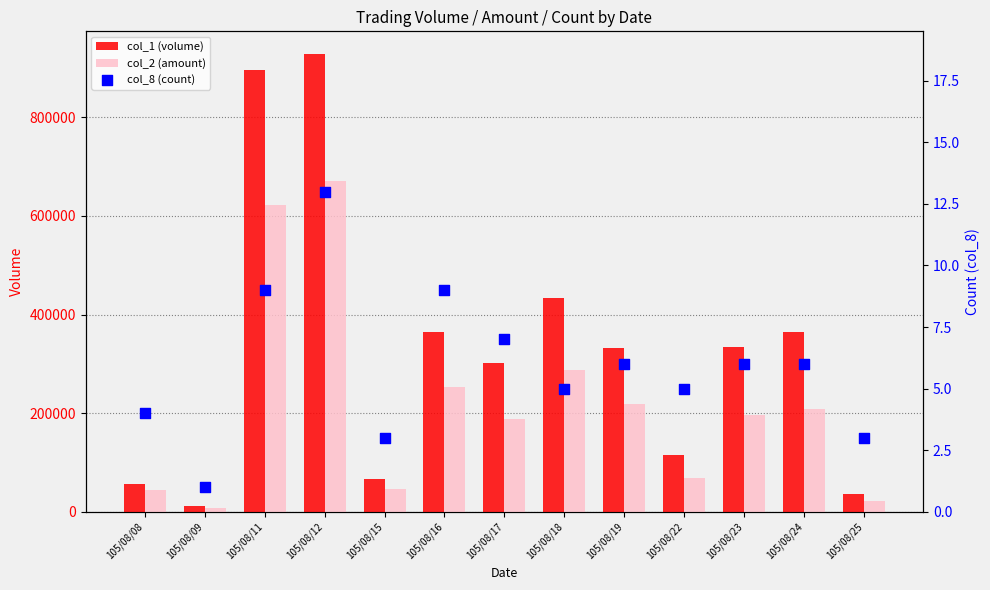

Which series has the widest spread of Y values?

col_1 (volume)